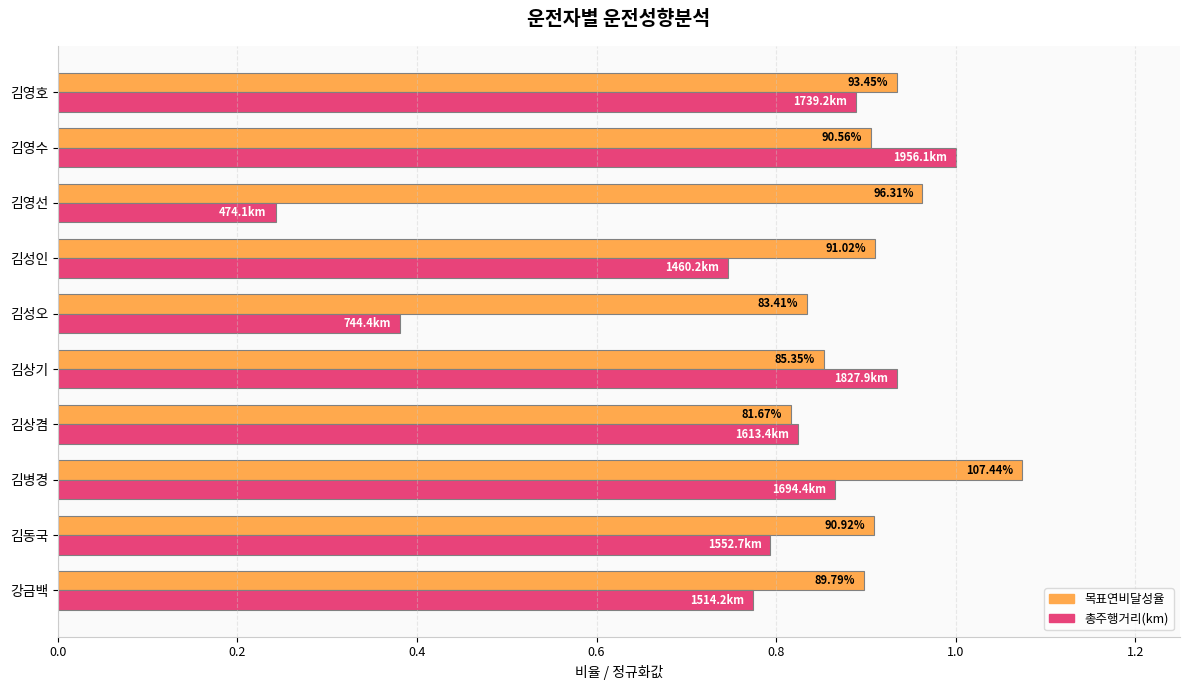

How many bars are there in total?

20